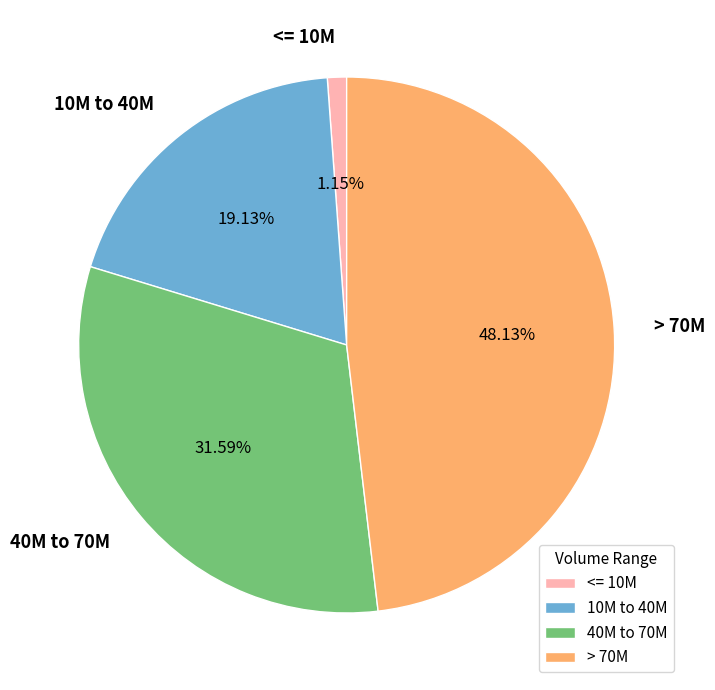

To the nearest percent, what is the difference between the largest and smallest slice percentages?

47%